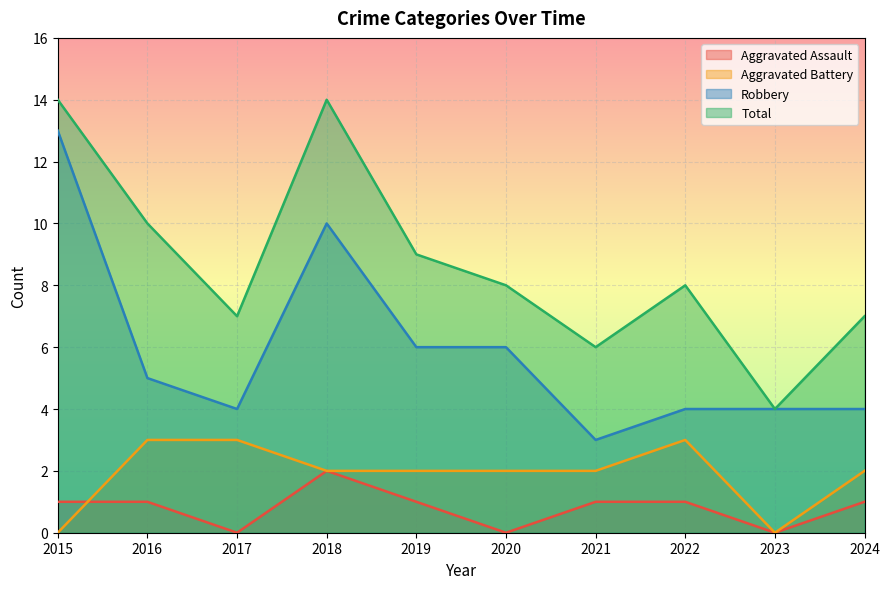

True or false: Aggravated Assault and Aggravated Battery cross at least once.

True